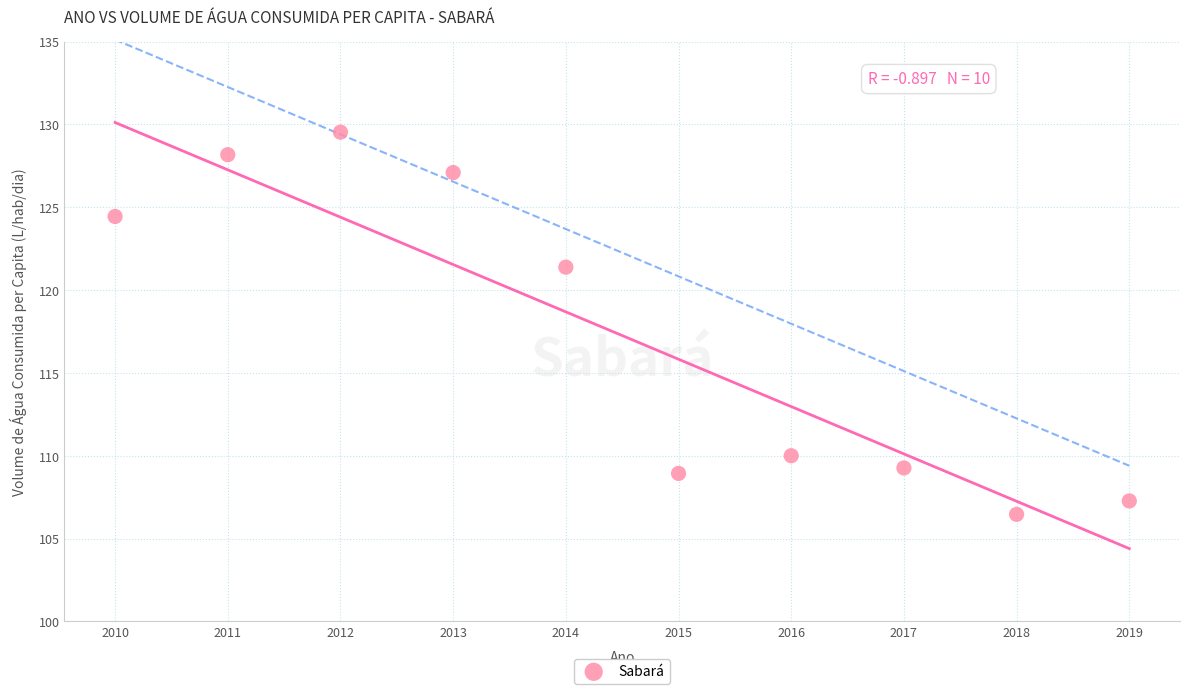

What Y value in the scatter plot is closest to 117?

121.4